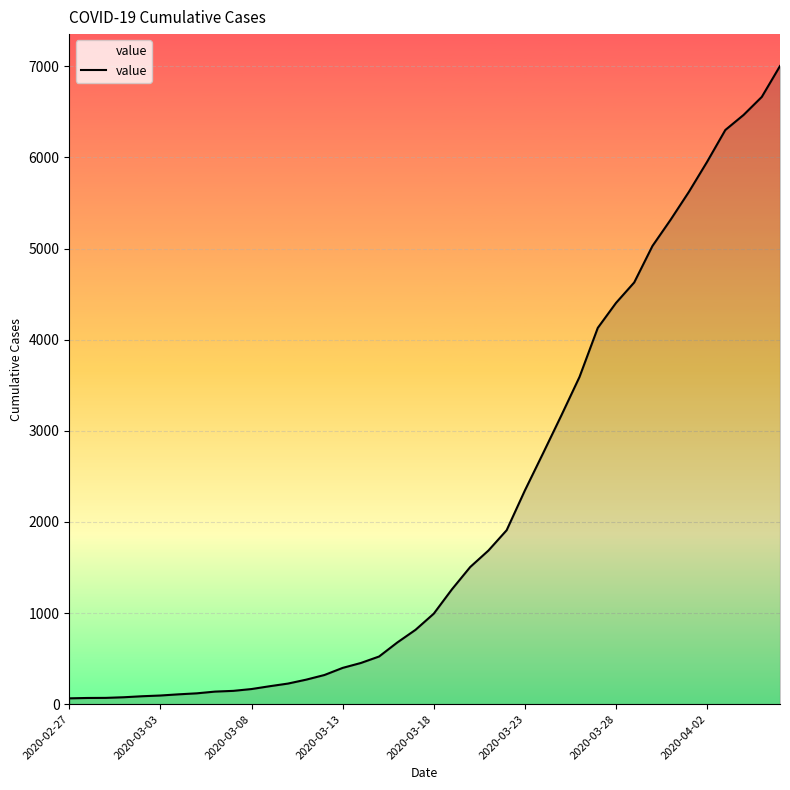

How many distinct data groups are displayed?

1